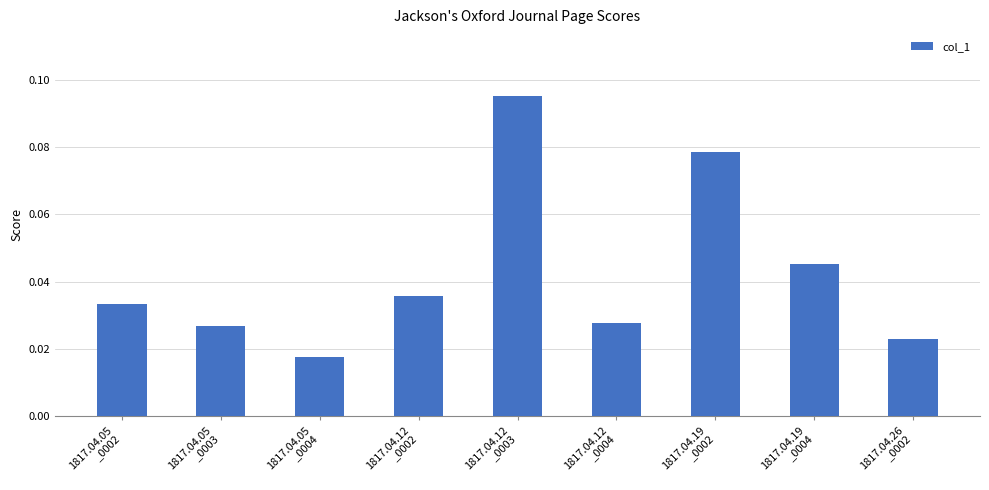

Are the bars grouped side by side (vs. stacked)?

No